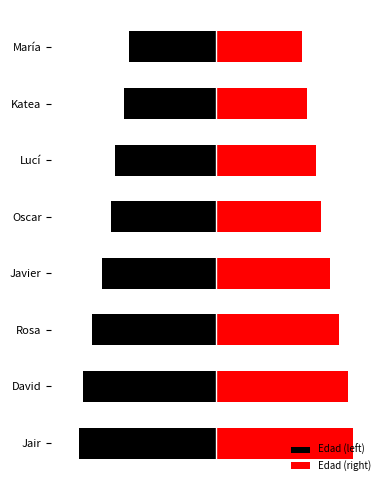

Reading left to right, what are all the values shown in this chart?

Edad (left): -15.0	-14.5	-13.5	-12.5	-11.5	-11.0	-10.0	-9.5
Edad (right): 15.0	14.5	13.5	12.5	11.5	11.0	10.0	9.5